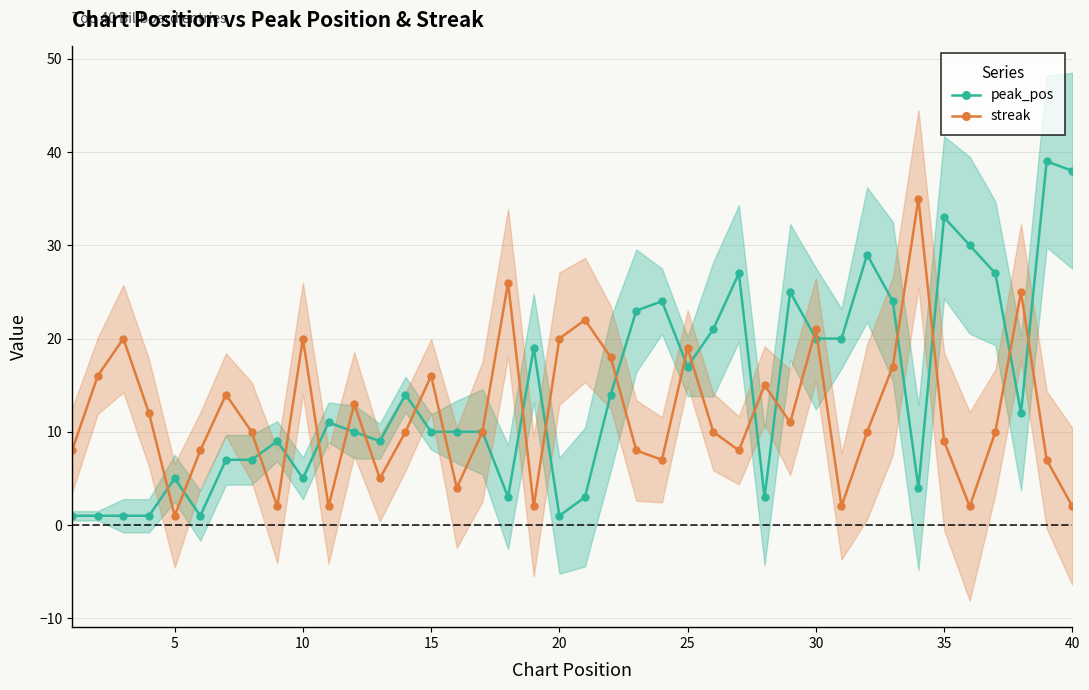

How many distinct data groups are displayed?

2